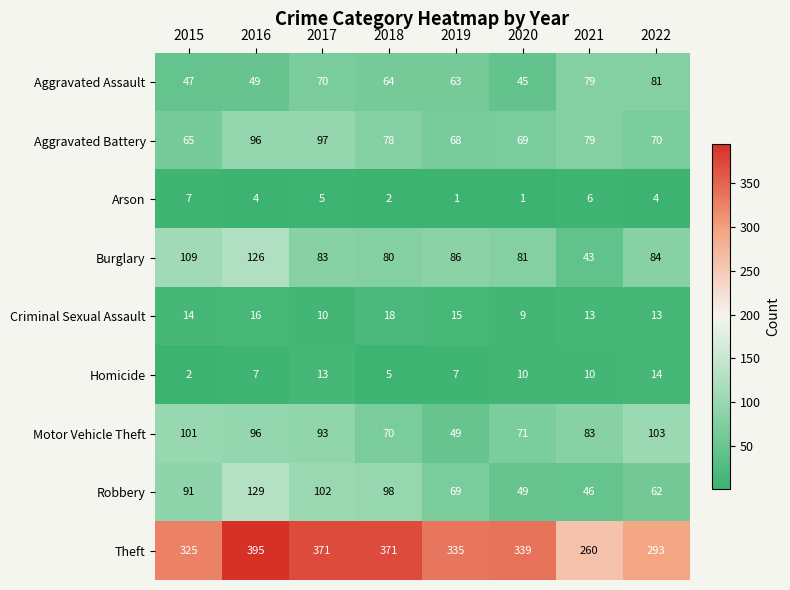

The value of Criminal Sexual Assault at 2021 is 13. True or false?

True